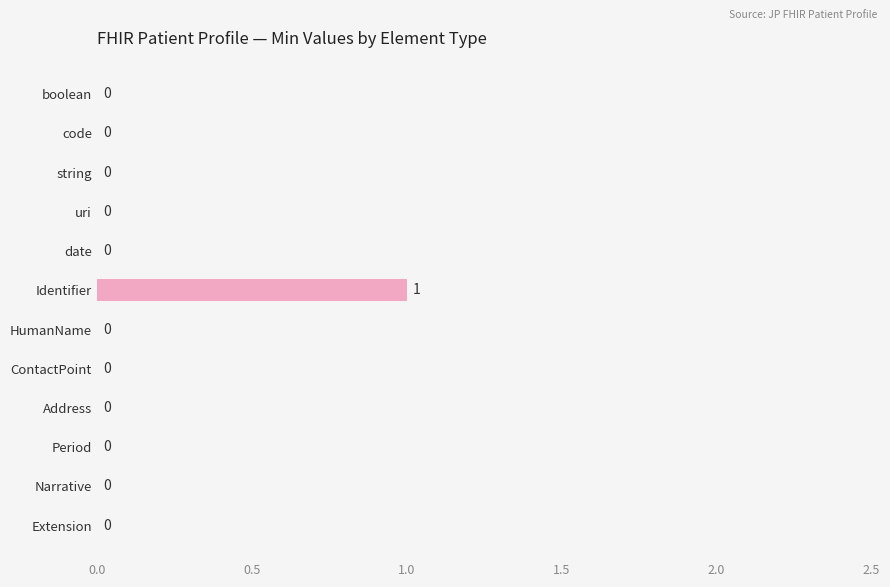

How many values are between 0 and 1?

12